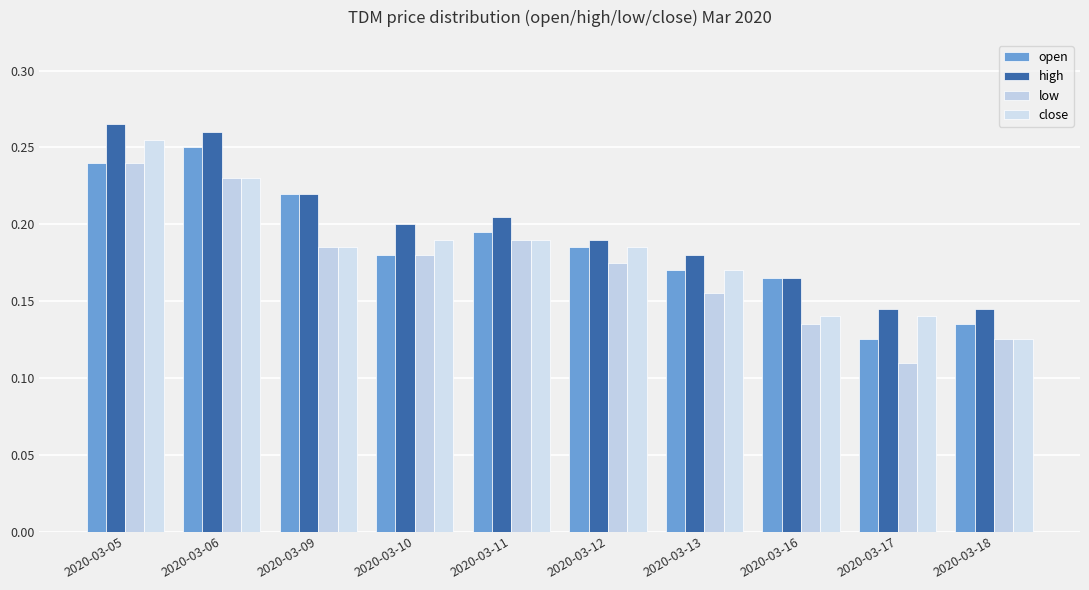

Is it true that open equals 0.3 at 2020-03-11?

False